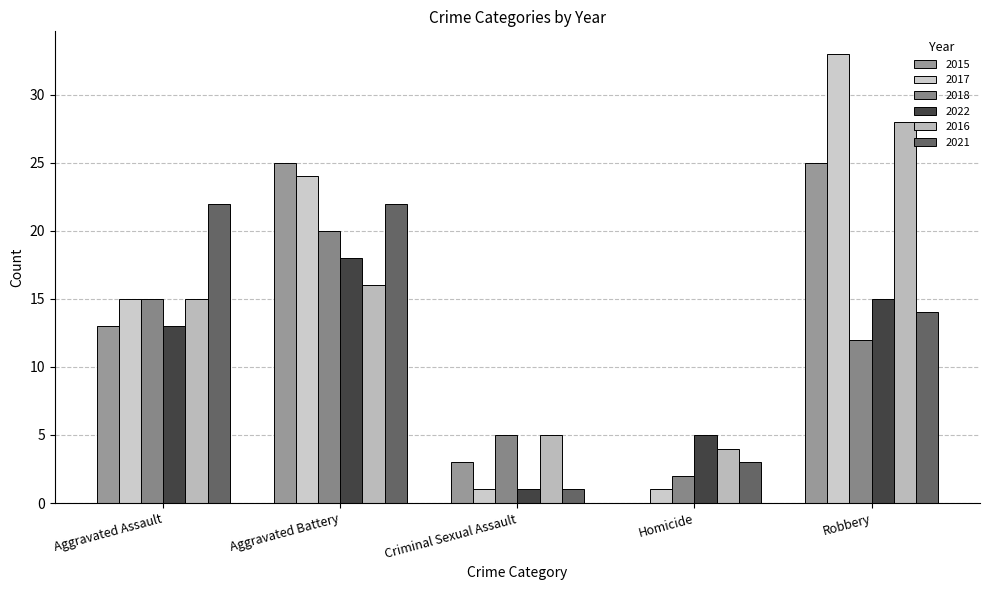

Which category has the lowest value in the 2017 series?

Criminal Sexual Assault